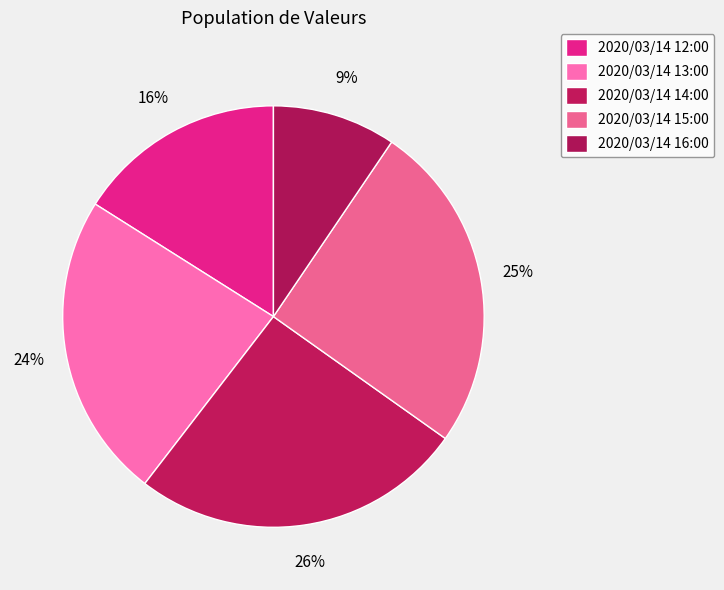

Count the number of slices in the pie.

5